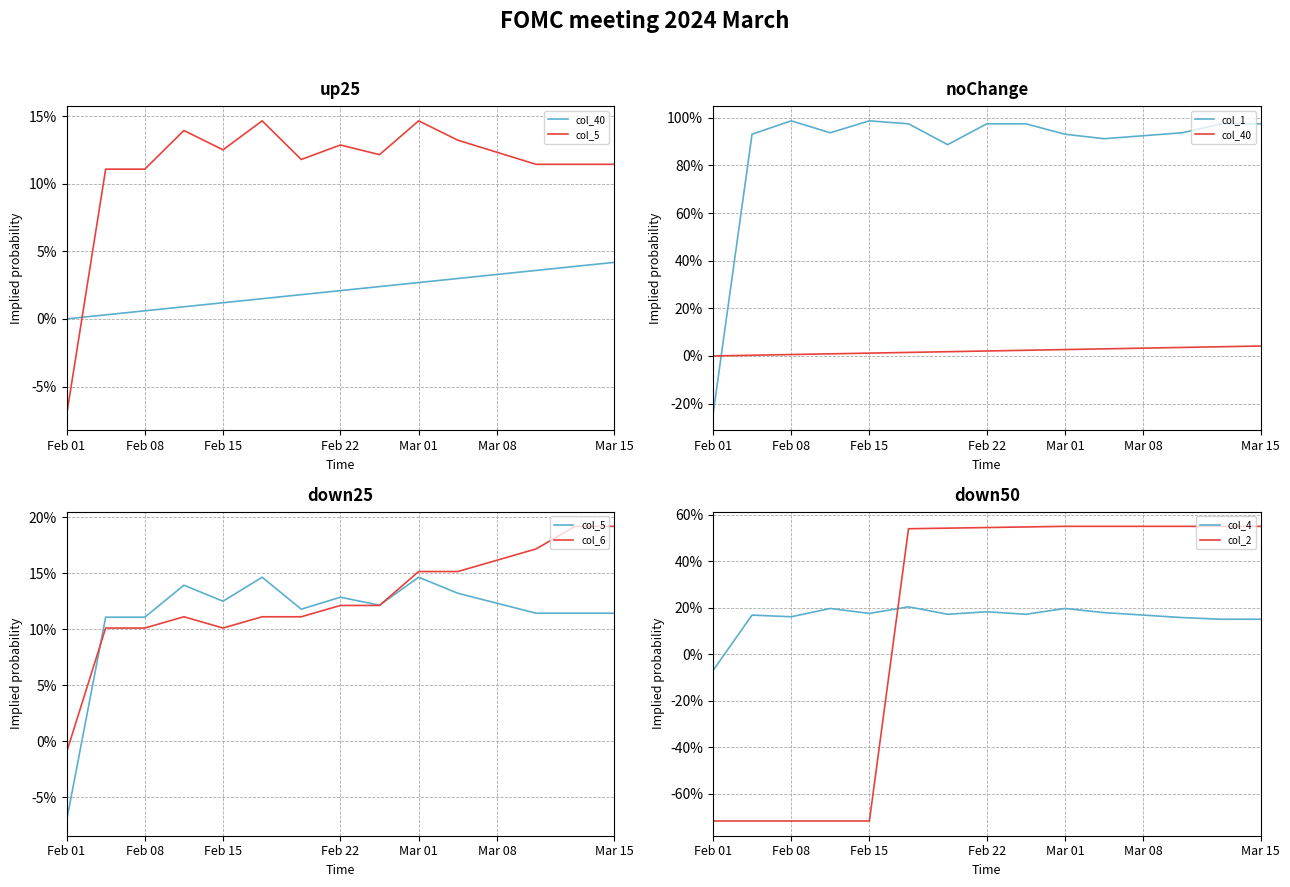

The col_6 series shows 0.3 at 10. True or false?

False